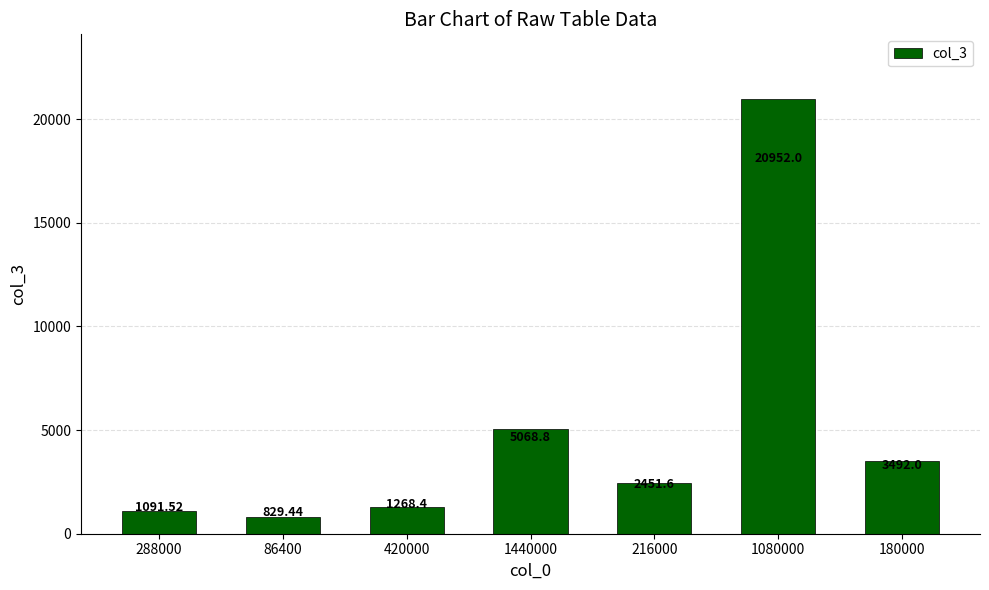

Reading left to right, what are all the values shown in this chart?

288000=1091.5	86400=829.4	420000=1268.4	1440000=5068.8	216000=2451.6	1080000=20952.0	180000=3492.0